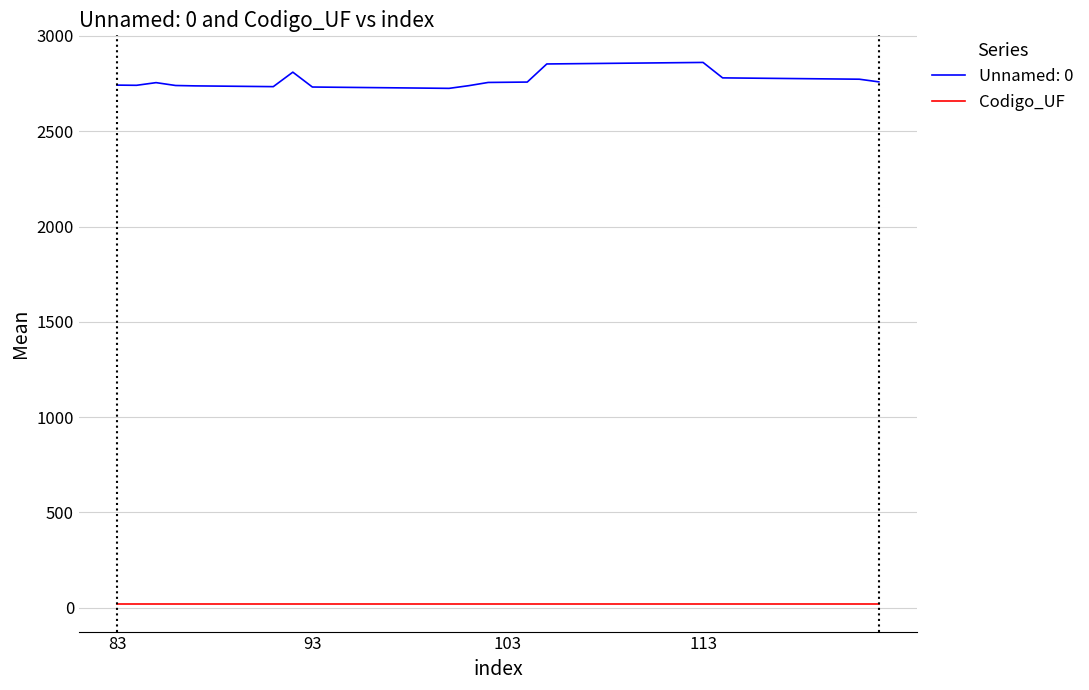

How many lines are shown in the chart?

2